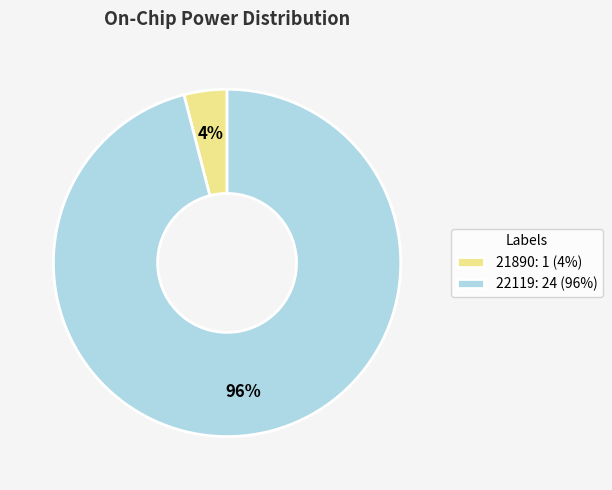

What is the ratio of the value at 22119 to the value at 21890?

24.0